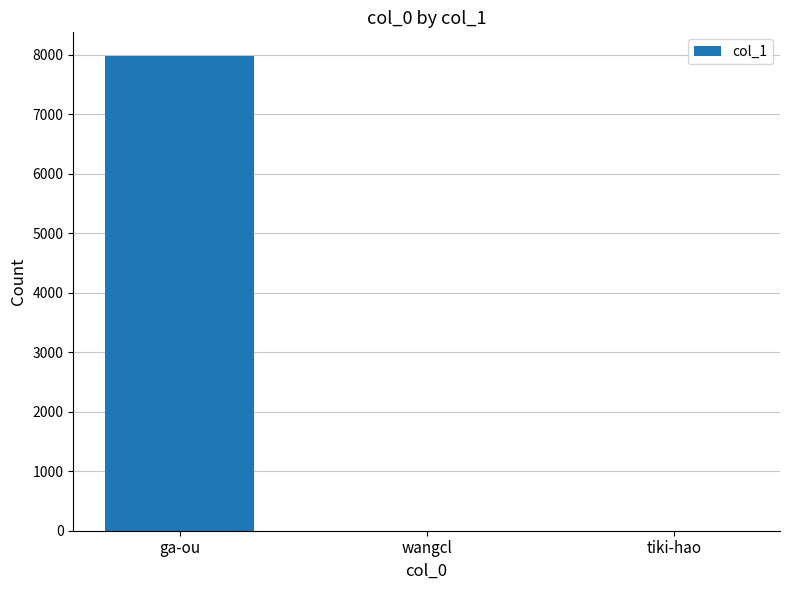

Between wangcl and ga-ou, which is larger?

ga-ou